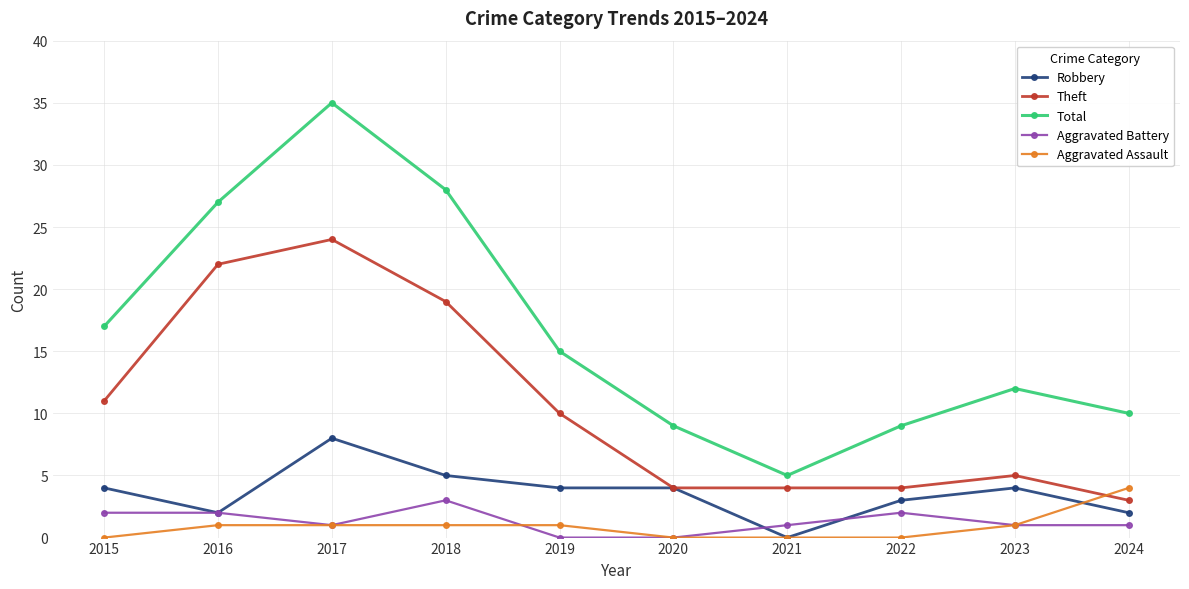

What is the total value across all series at 2024?

20